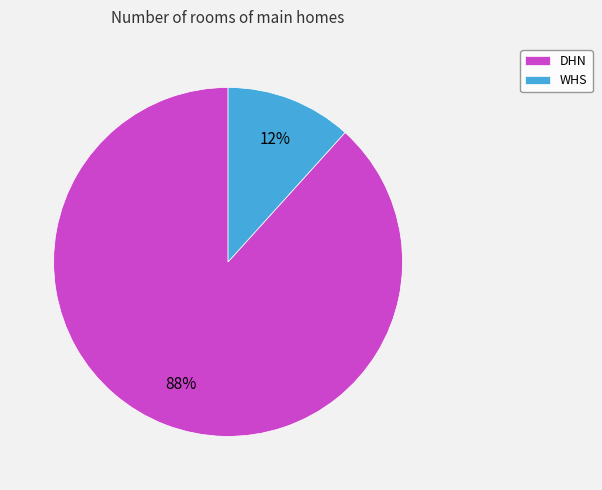

What percentage is the DHN slice, to the nearest percent?

88%